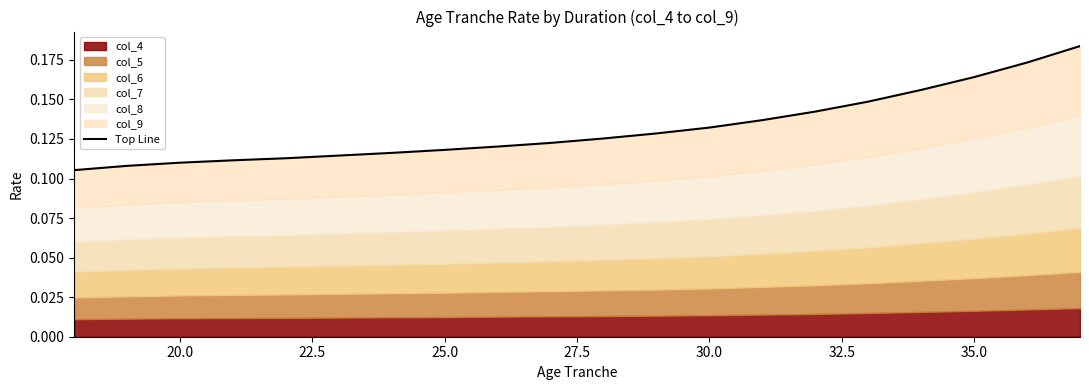

True or false: the data shows 0.2 at 9.

False